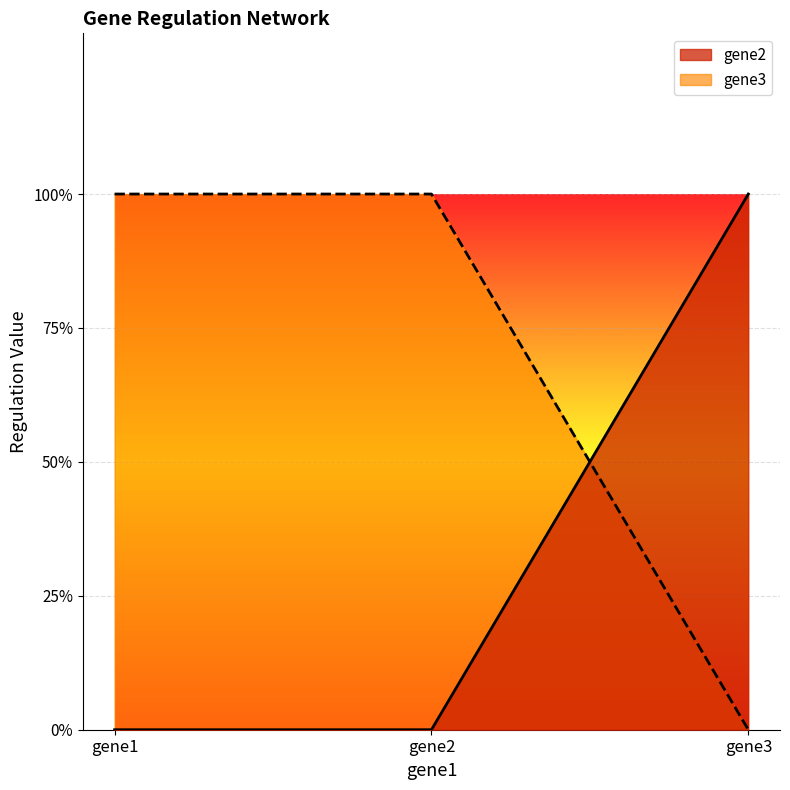

What is the value of the gene3 point at the 1st from the left?

1